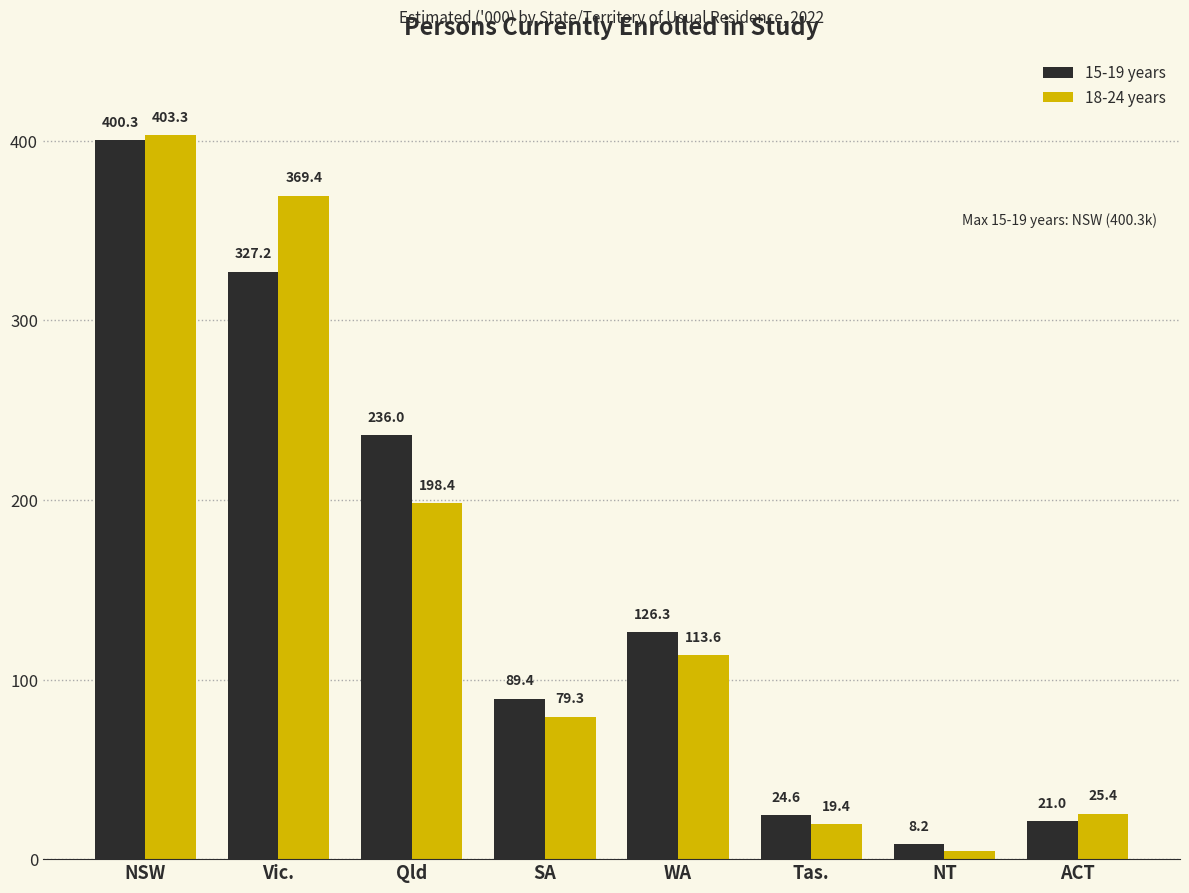

True or false: 15-19 years has a value of 55.8 at WA.

False